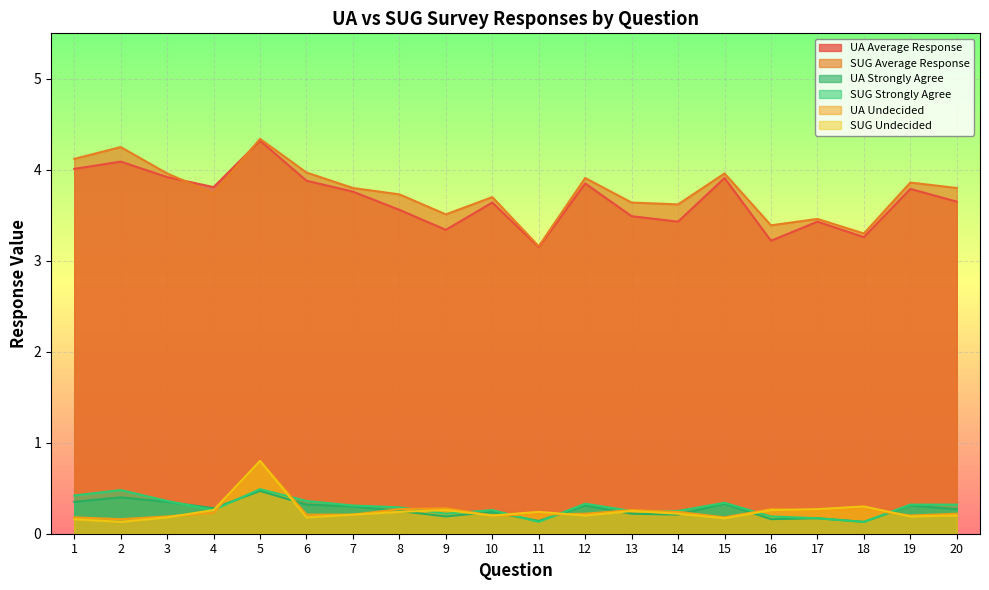

List the labels in order of SUG Average Response value, smallest first.

11, 18, 16, 17, 9, 14, 13, 10, 8, 4, 7, 20, 19, 12, 3, 15, 6, 1, 2, 5